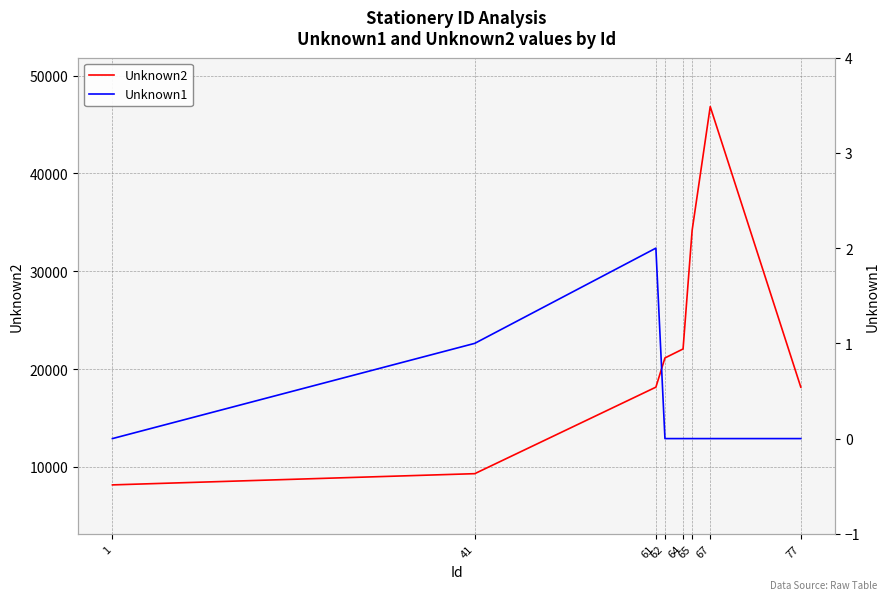

True or false: Unknown2 and Unknown1 intersect in this chart.

False